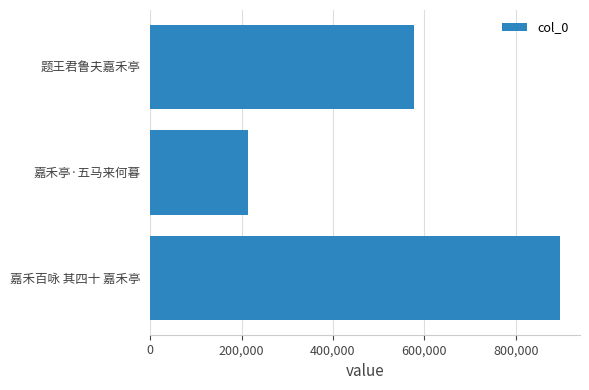

Reading bottom to top, list all the values displayed in this chart.

嘉禾百咏 其四十 嘉禾亭=896120	嘉禾亭·五马来何暮=213508	题王君鲁夫嘉禾亭=577882